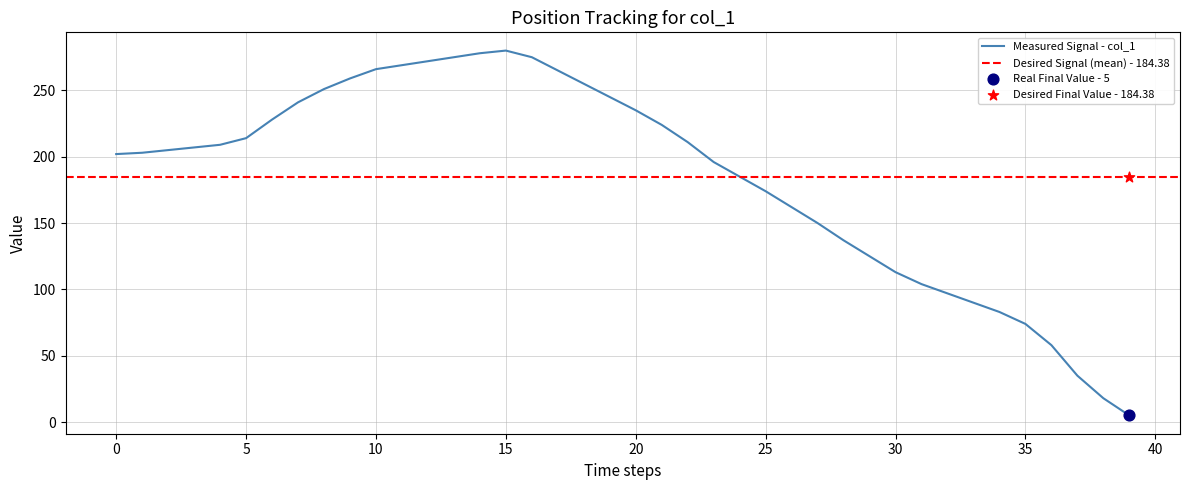

Which has a higher value, 40 or 5?

40